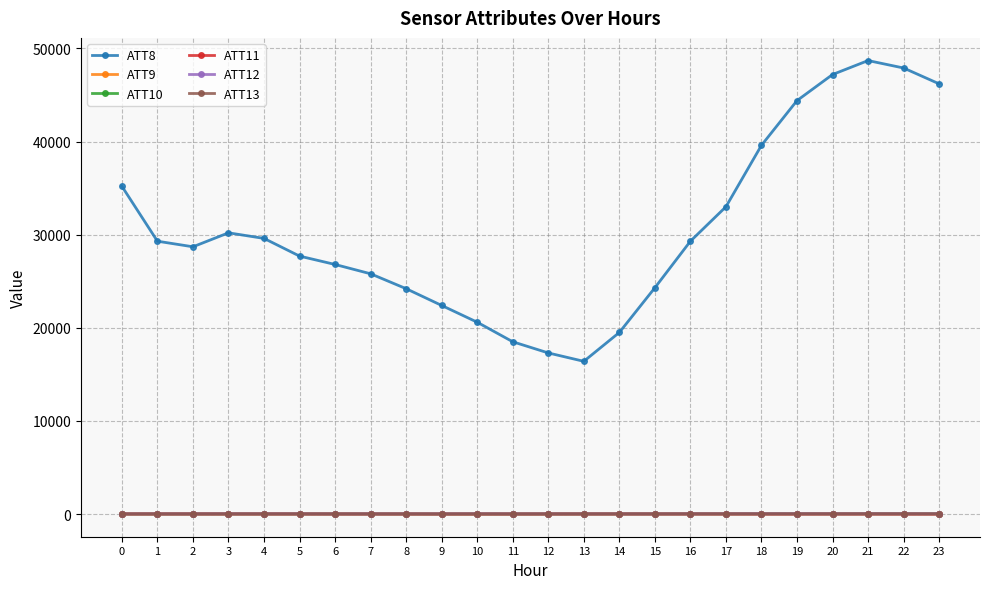

The ATT10 series shows 13.0 at 14. True or false?

True